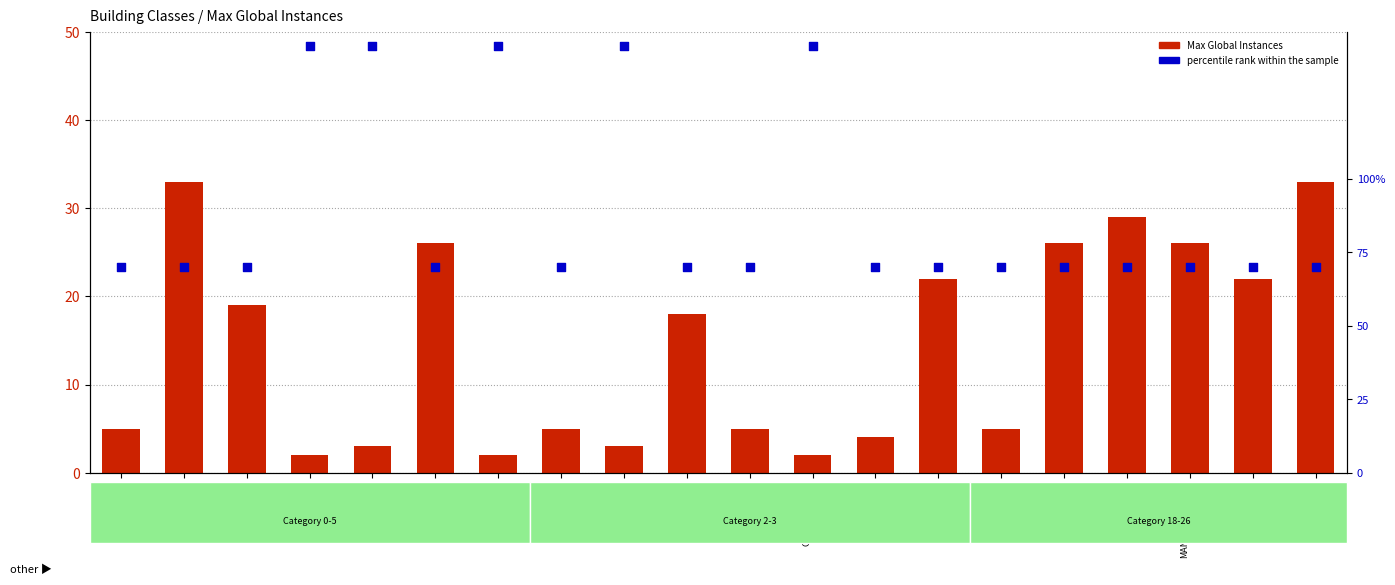

Which series contains the highest Y value?

Max Global Instances